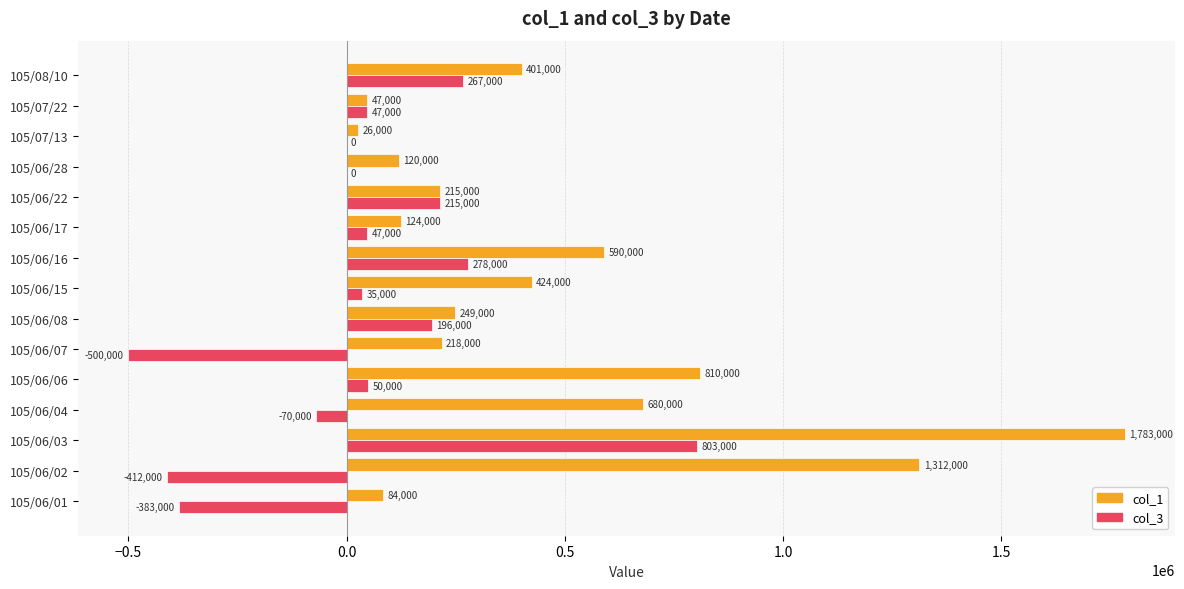

What is the maximum value shown in the chart?

1783000